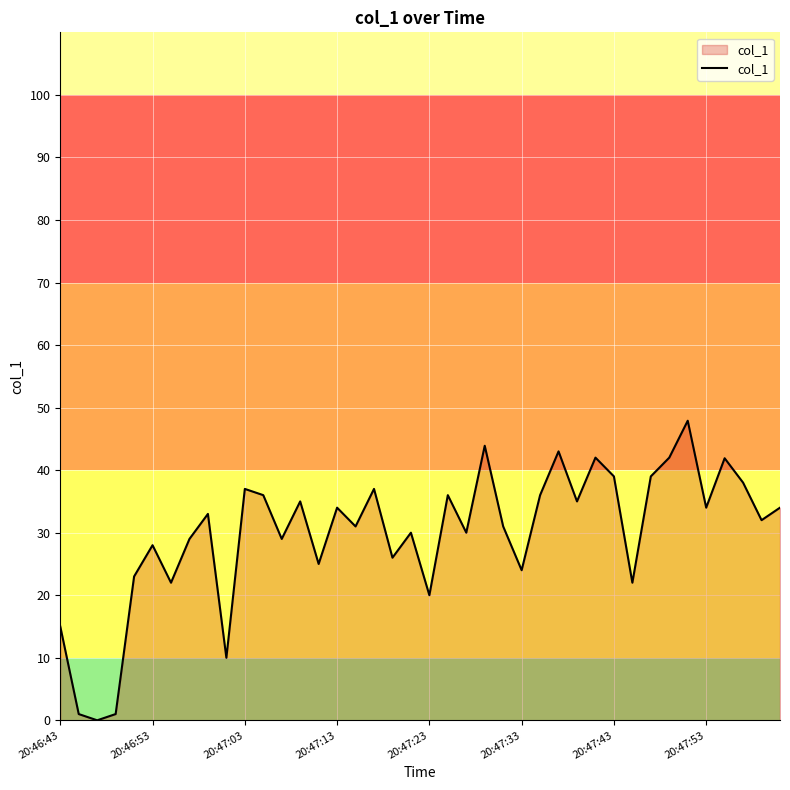

What is the difference between the maximum and minimum values?

47.9